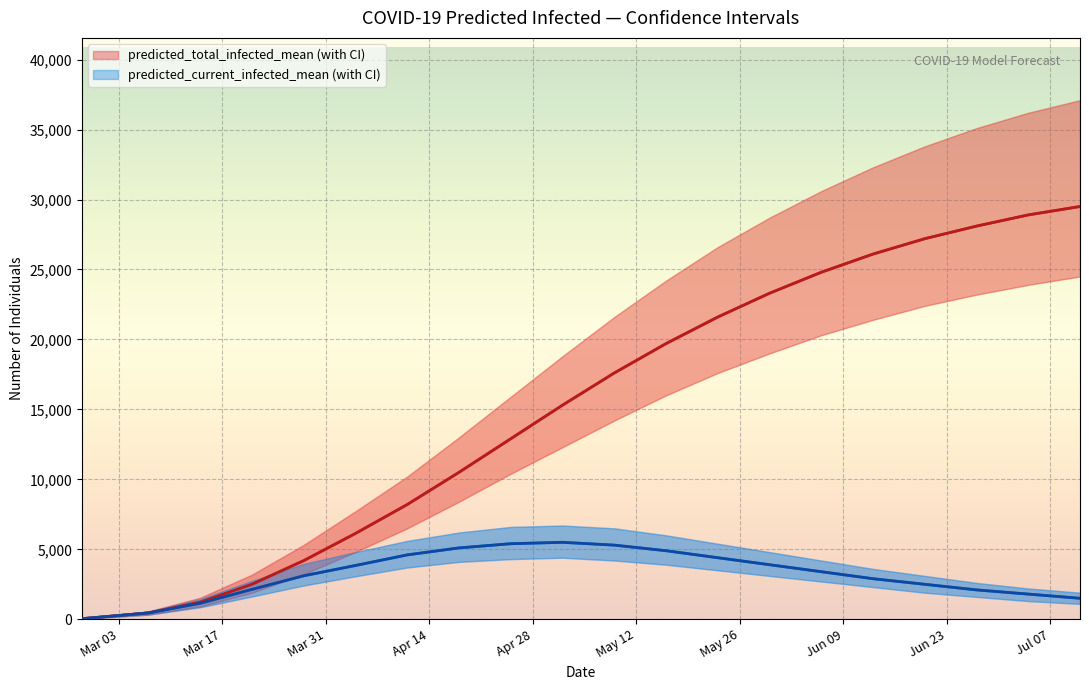

True or false: predicted_total_infected_mean and predicted_total_infected_lower intersect in this chart.

False